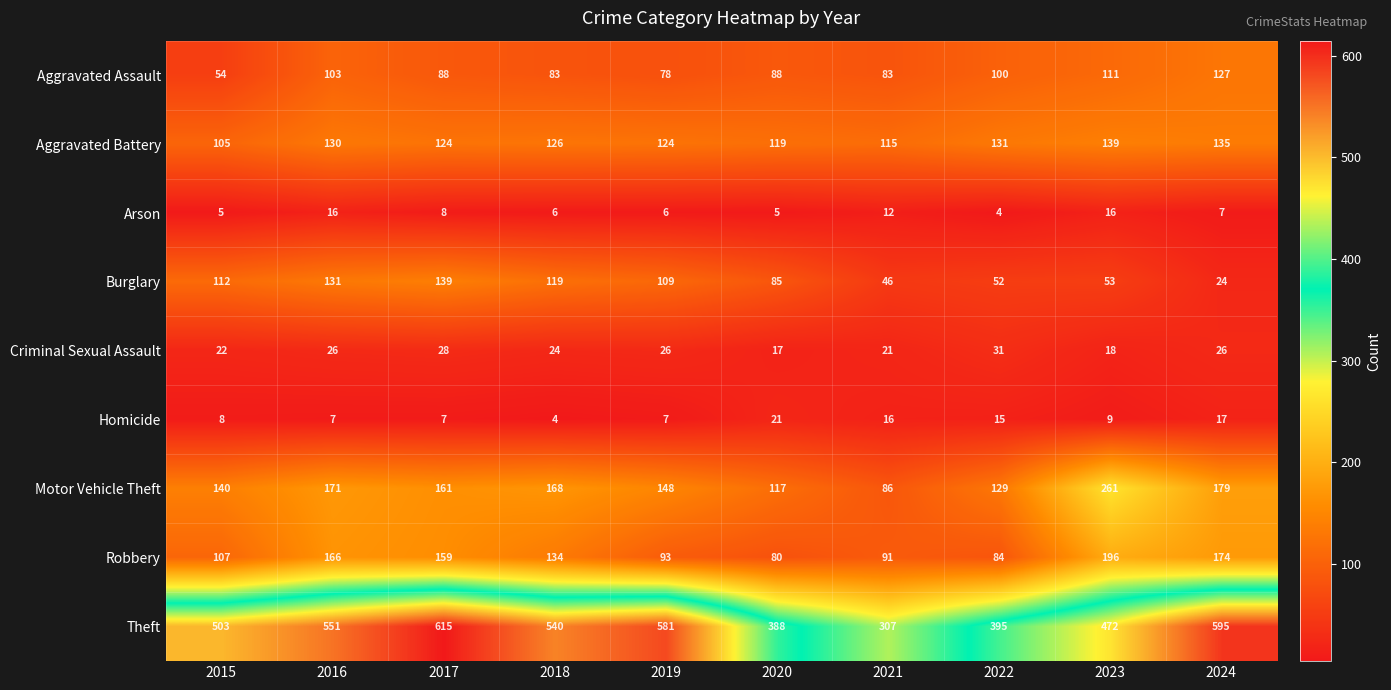

Where does the Aggravated Assault series first go above 88?

2016